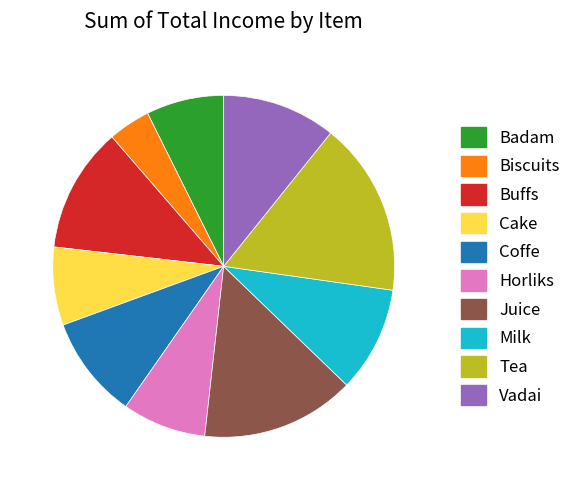

What is the ratio of the value at Tea to the value at Cake?

2.2